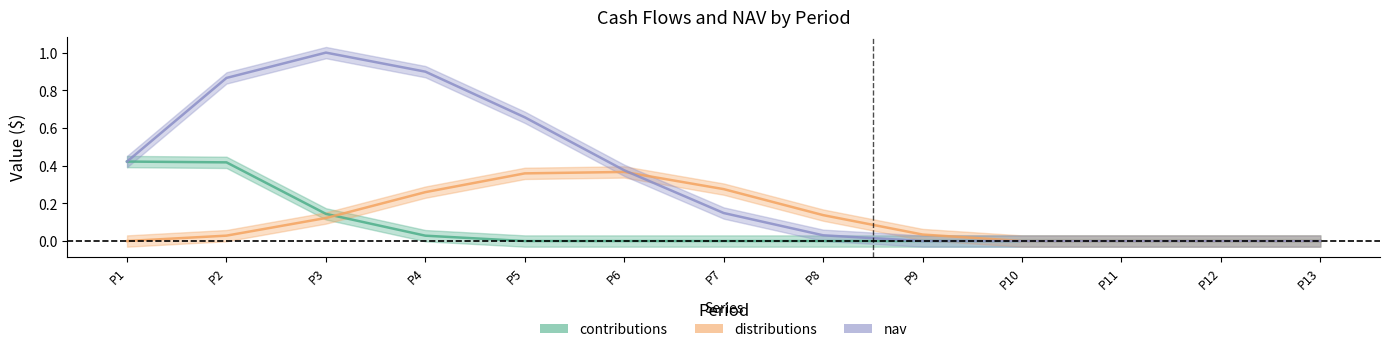

What is the difference between the distributions values at P12 and P6?

0.4